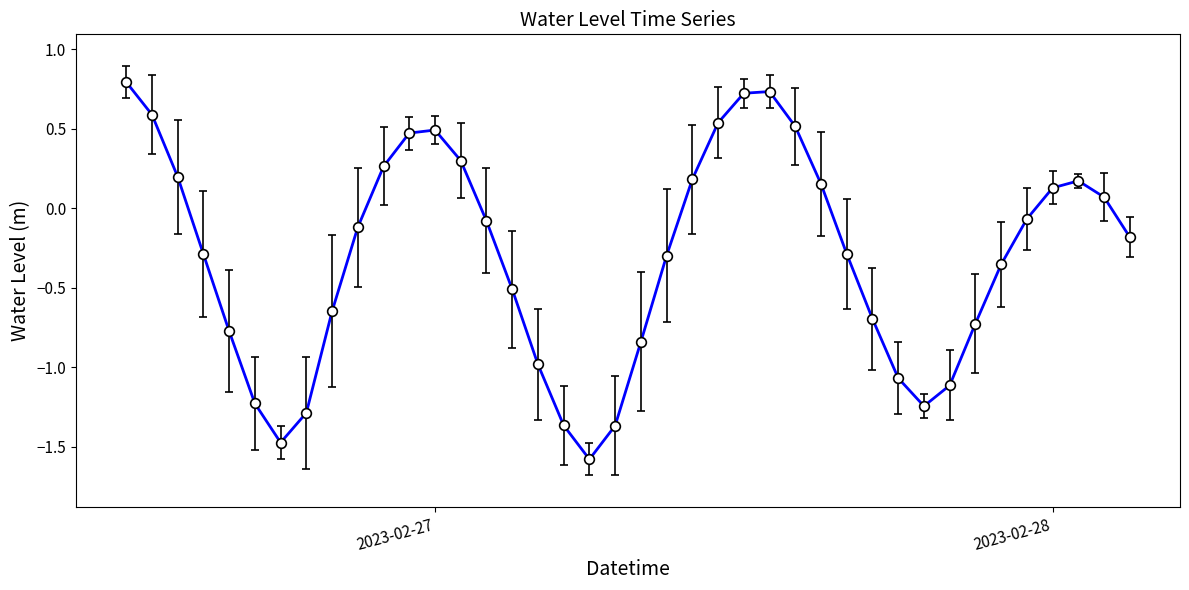

What is the smallest value displayed?

-1.6